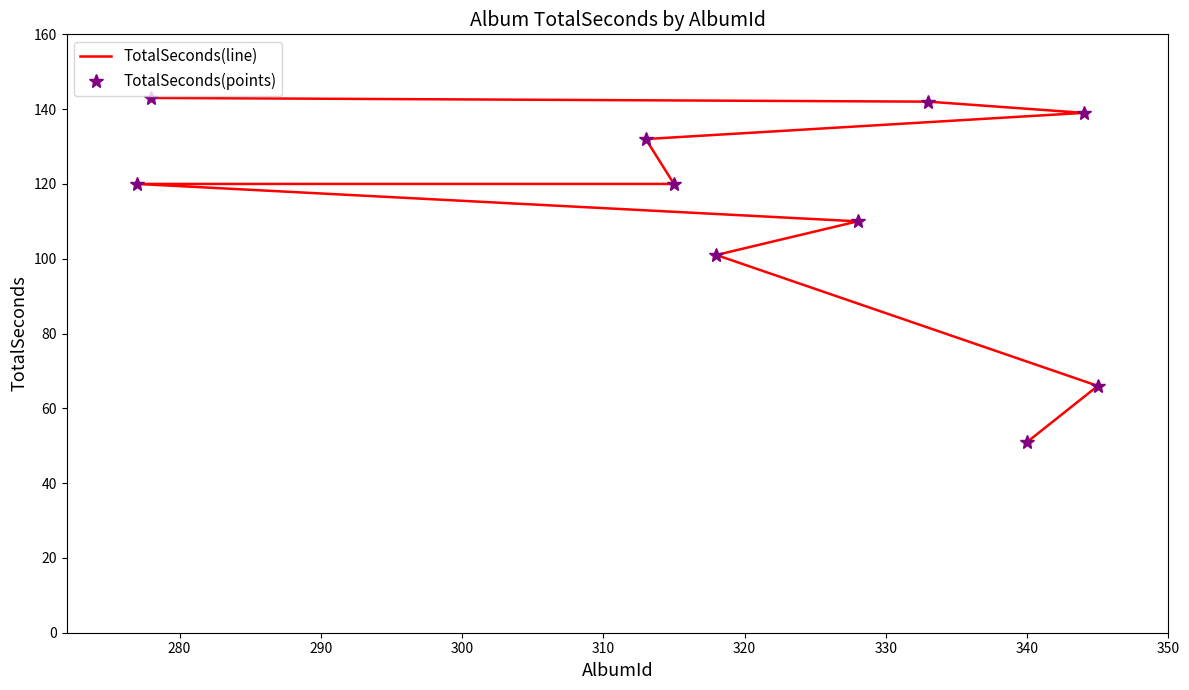

What are all the series names shown in the legend?

TotalSeconds(line), TotalSeconds(points)